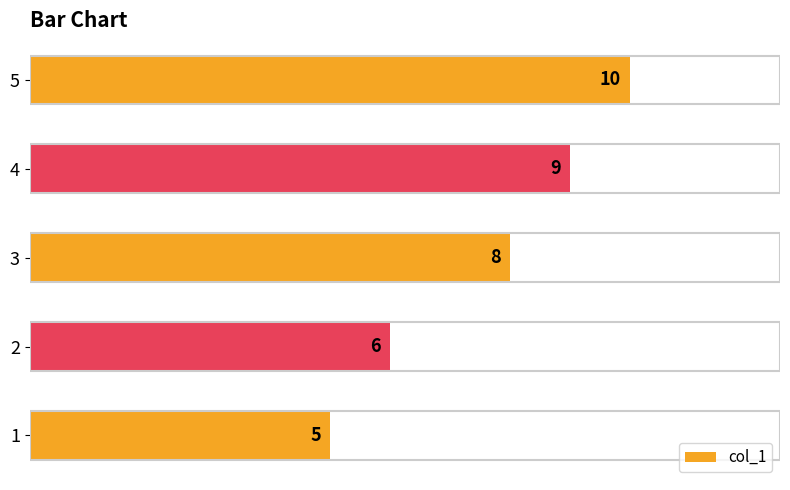

What is the change in value from 2 to 5?

+4